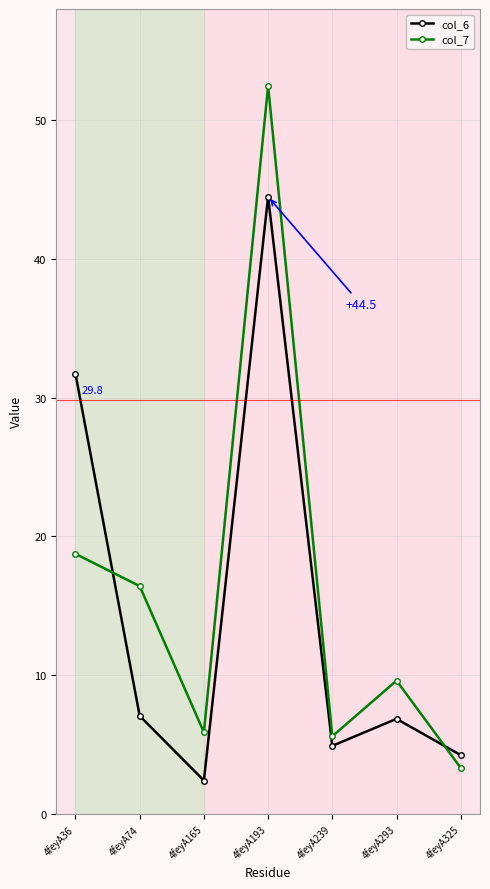

At which label is col_6 closest to 23?

4feyA36